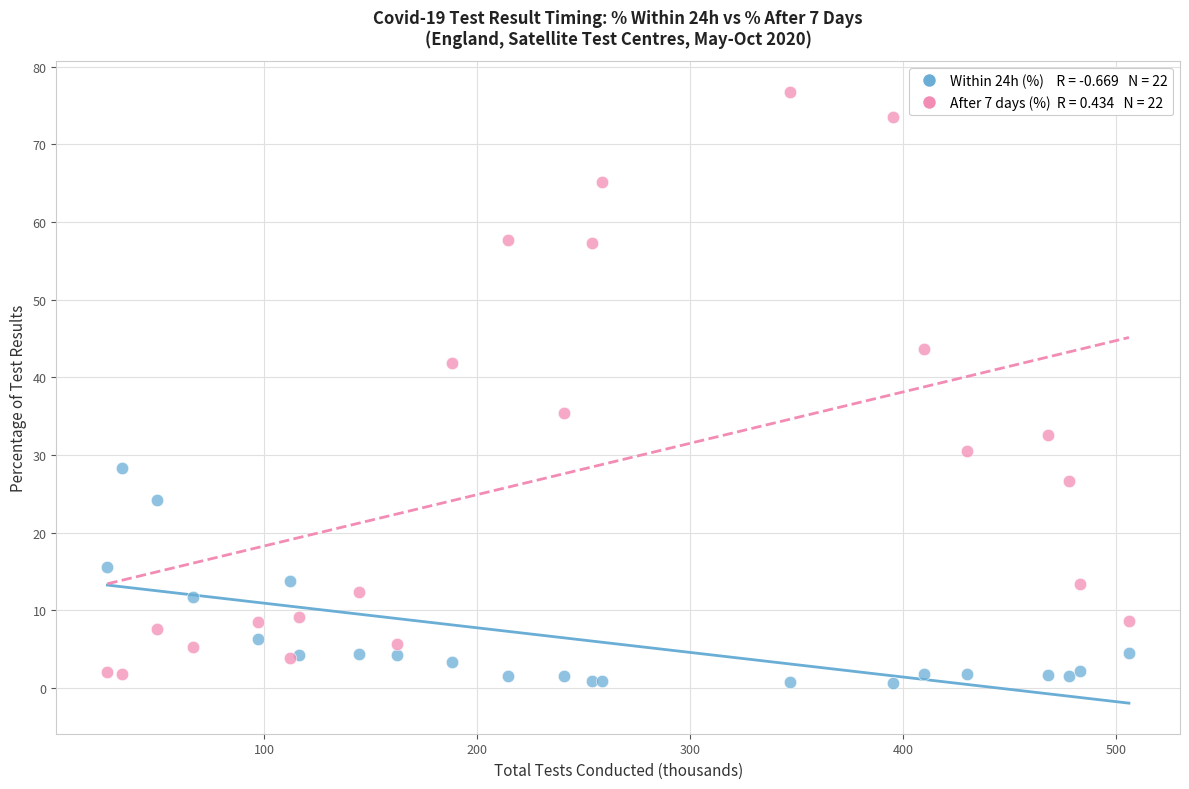

Across all series, what Y value is closest to 38?

35.4